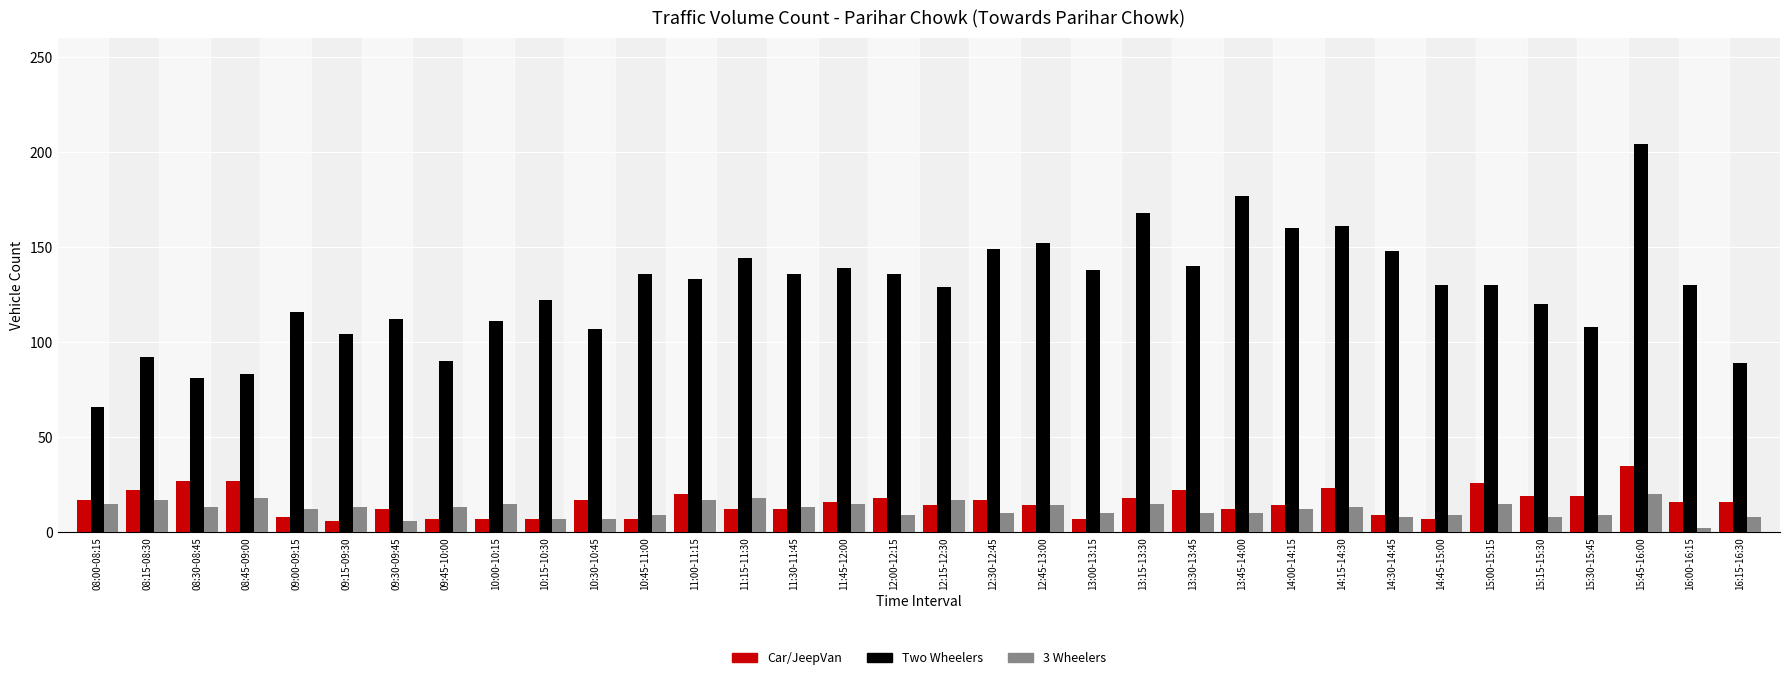

At which category does the chart reach its minimum across all series?

16:00-16:15